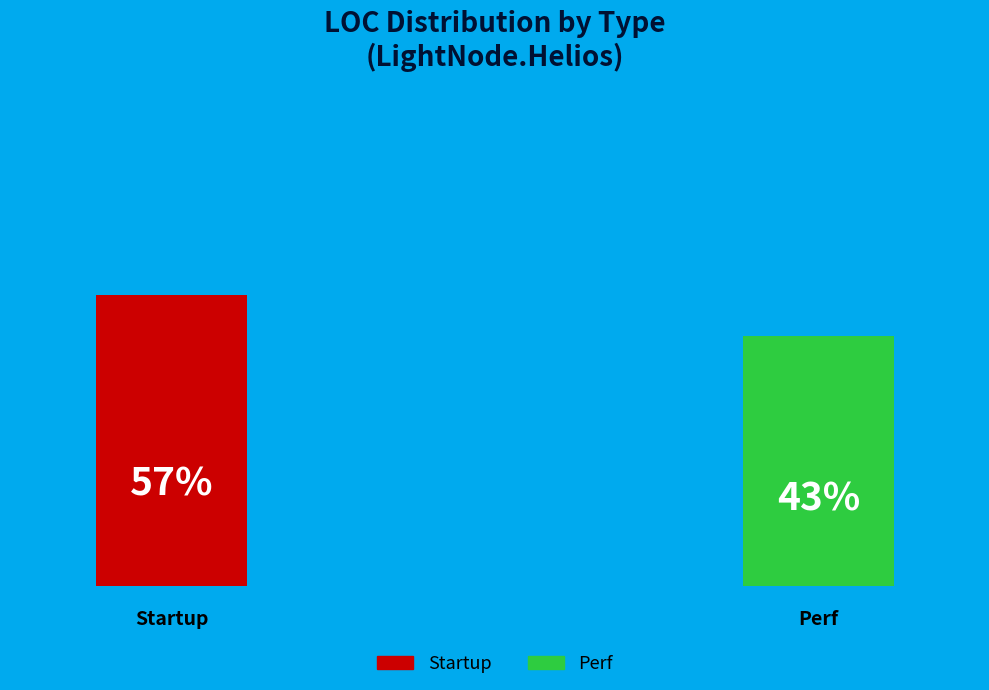

To the nearest percent, what is the difference between the Perf and Startup slice percentages?

14%